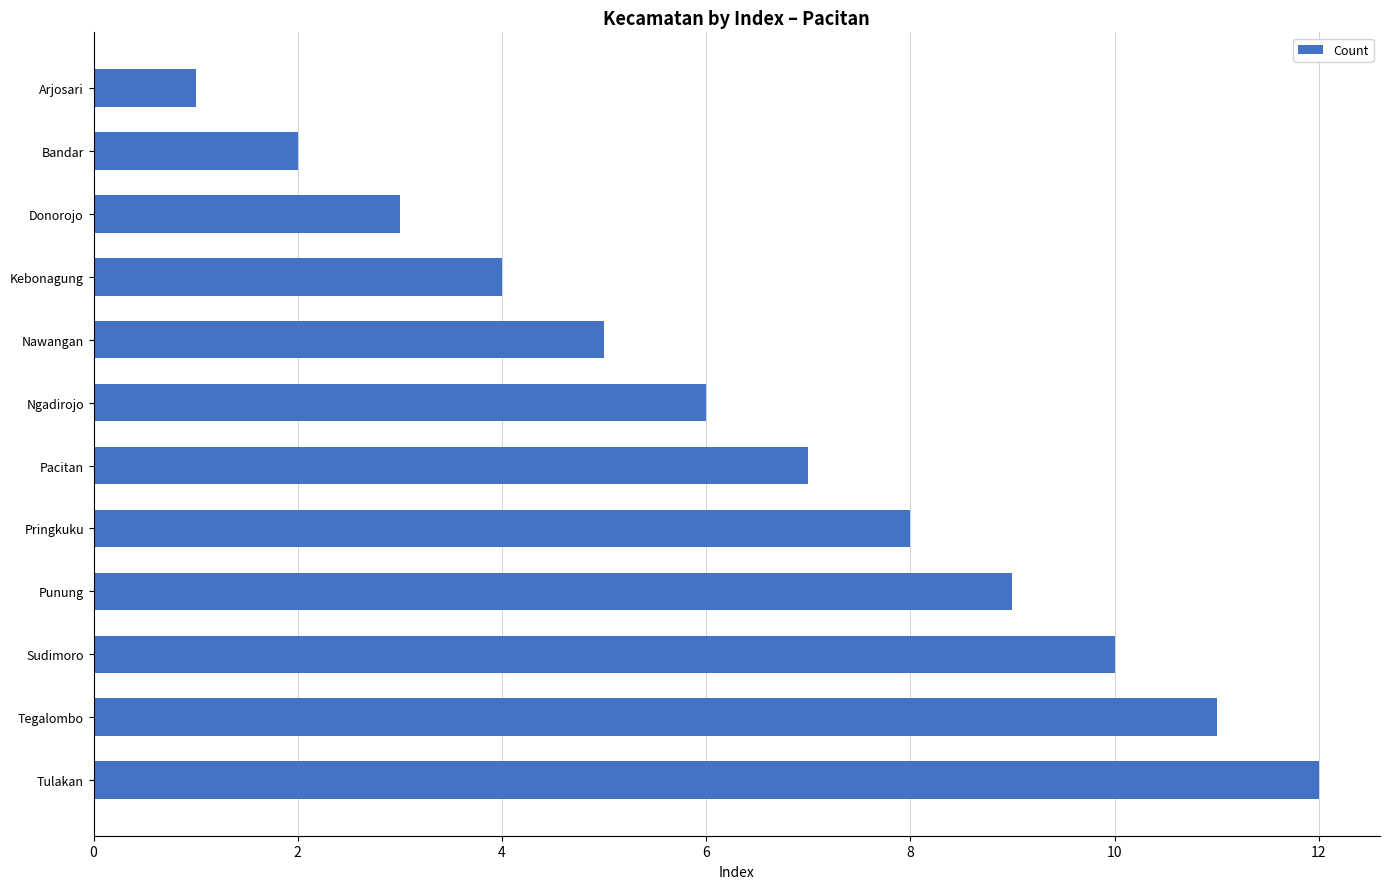

What position from the top is Nawangan?

5